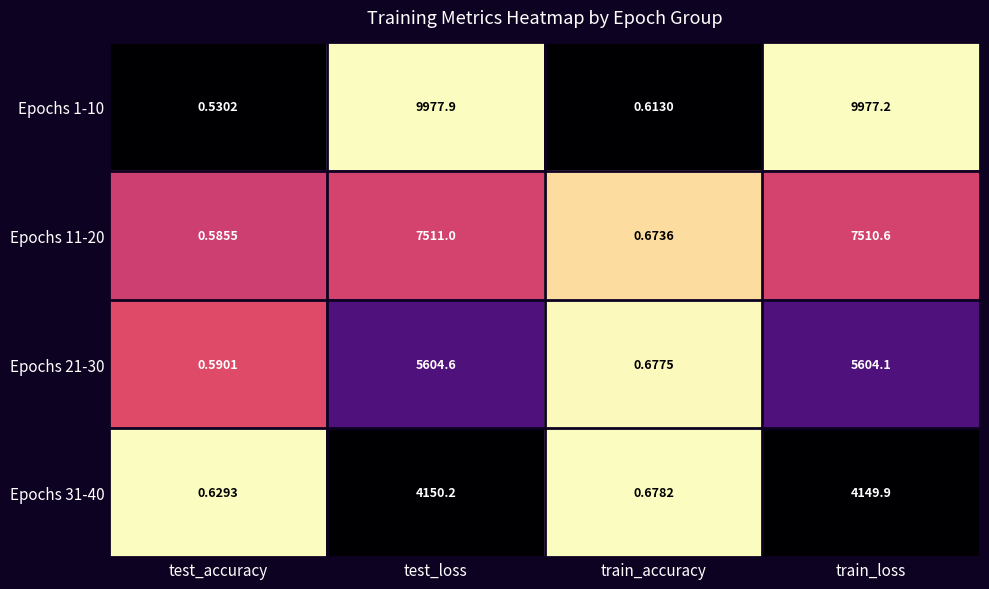

How many series are shown in this chart?

4